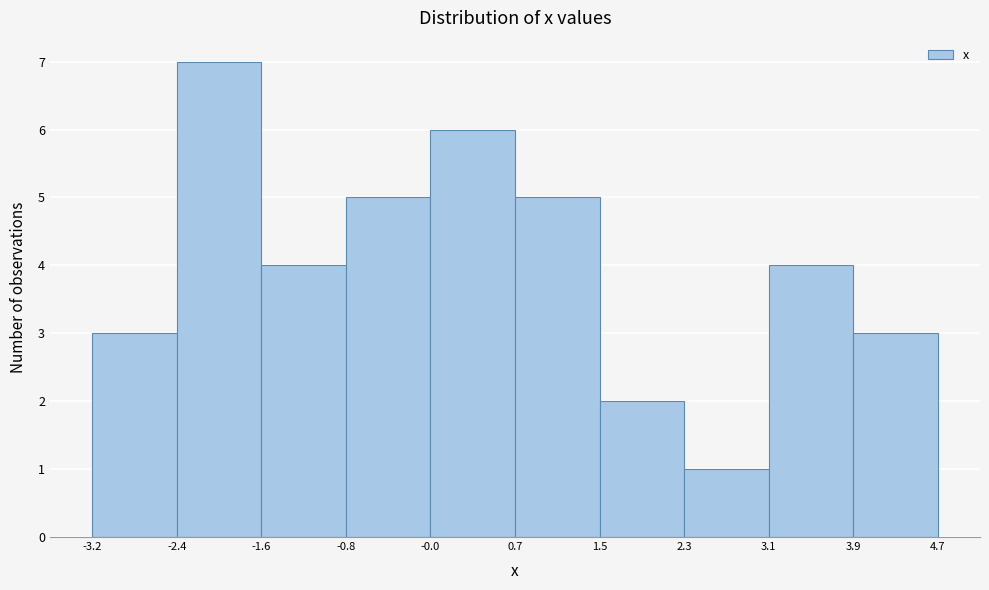

Reading left to right, list every bar in this chart as the range it spans on the x-axis followed by its height. The values are not printed on the chart, so give them approximately, as read against the axis.

-3.2 to -2.4: 3
-2.4 to -1.6: 7
-1.6 to -0.8: 4
-0.8 to -0.0: 5
-0.0 to 0.7: 6
0.7 to 1.5: 5
1.5 to 2.3: 2
2.3 to 3.1: 1
3.1 to 3.9: 4
3.9 to 4.7: 3